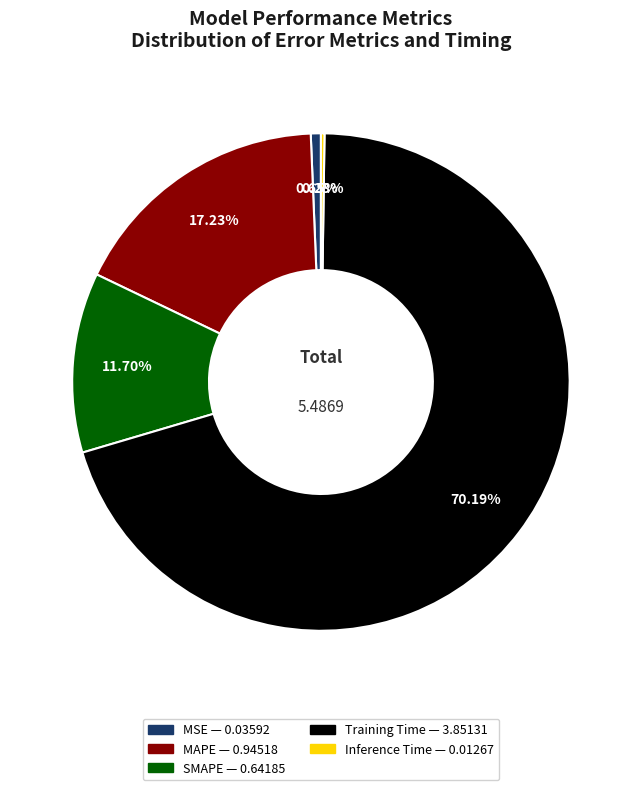

Does any single category account for the majority?

Yes